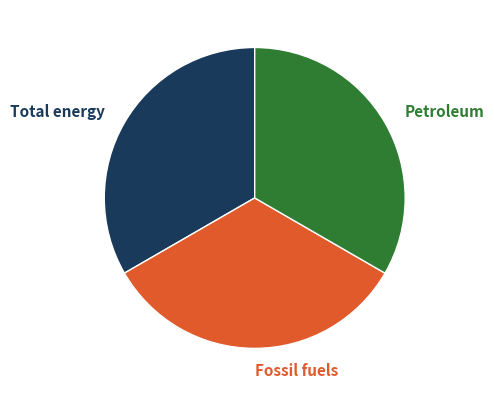

Is the sum of Fossil fuels and Petroleum greater than half?

Yes